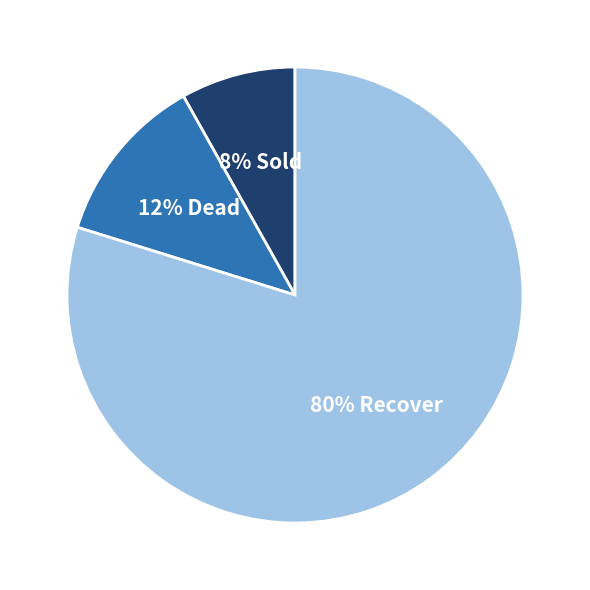

How many slices are in this pie chart?

3